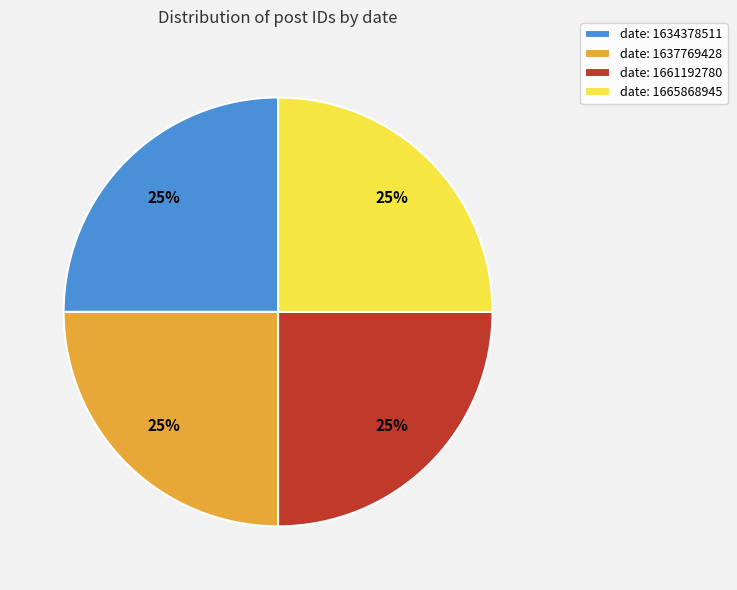

Count the number of slices in the pie.

4